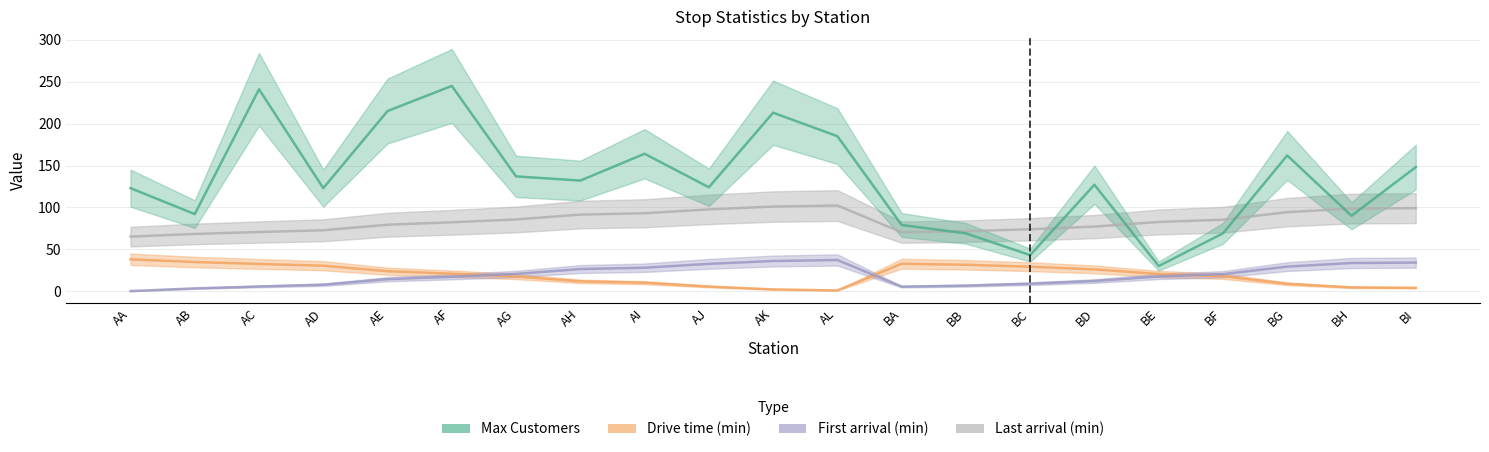

Count the number of data series in this chart.

4